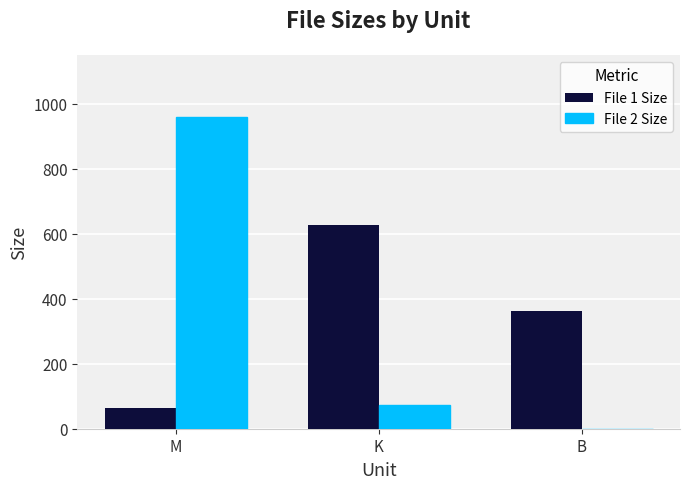

Does the chart contain stacked bars?

No